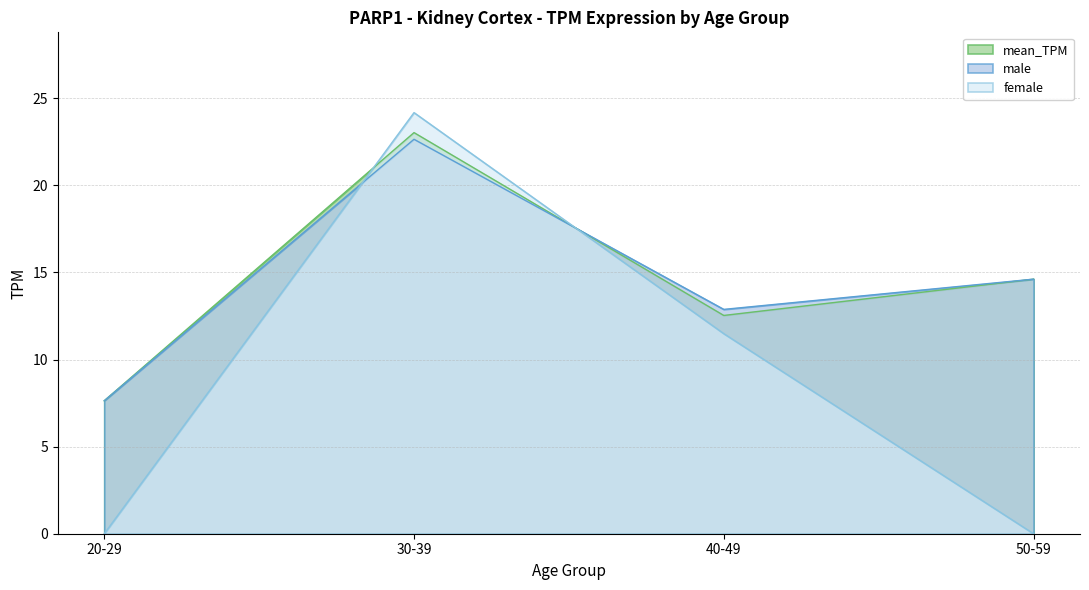

What is the sum of the male values at 40-49 and 30-39?

35.5